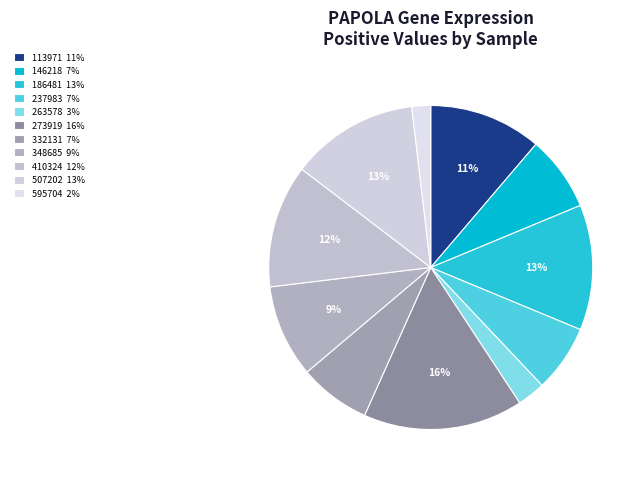

Is there any slice that represents more than half of the pie?

No